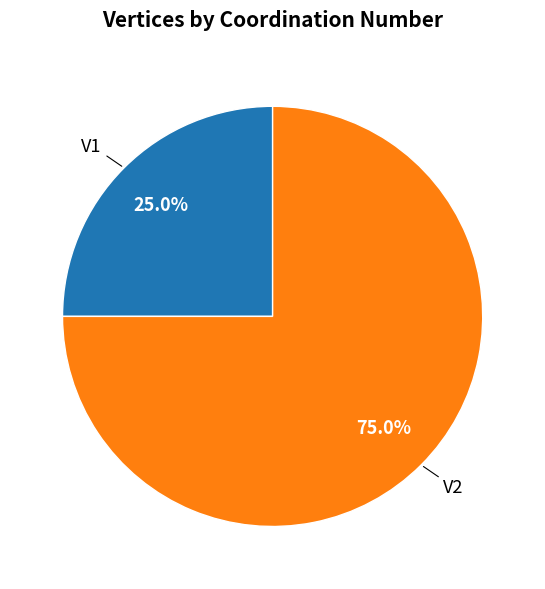

Is there a majority slice in this chart?

Yes